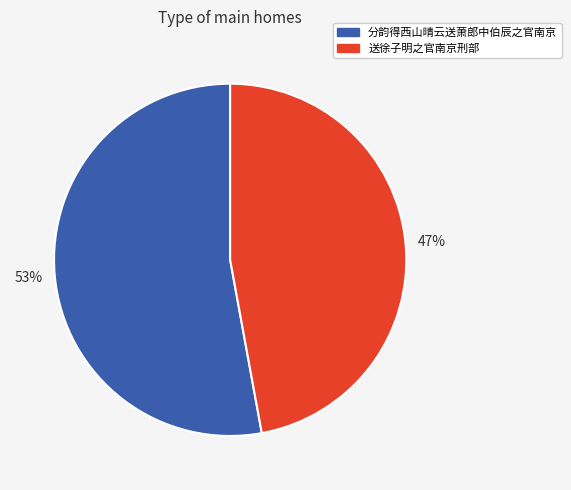

Approximately how many times larger is the value at 送徐子明之官南京刑部 compared to 分韵得西山晴云送萧郎中伯辰之官南京?

0.9